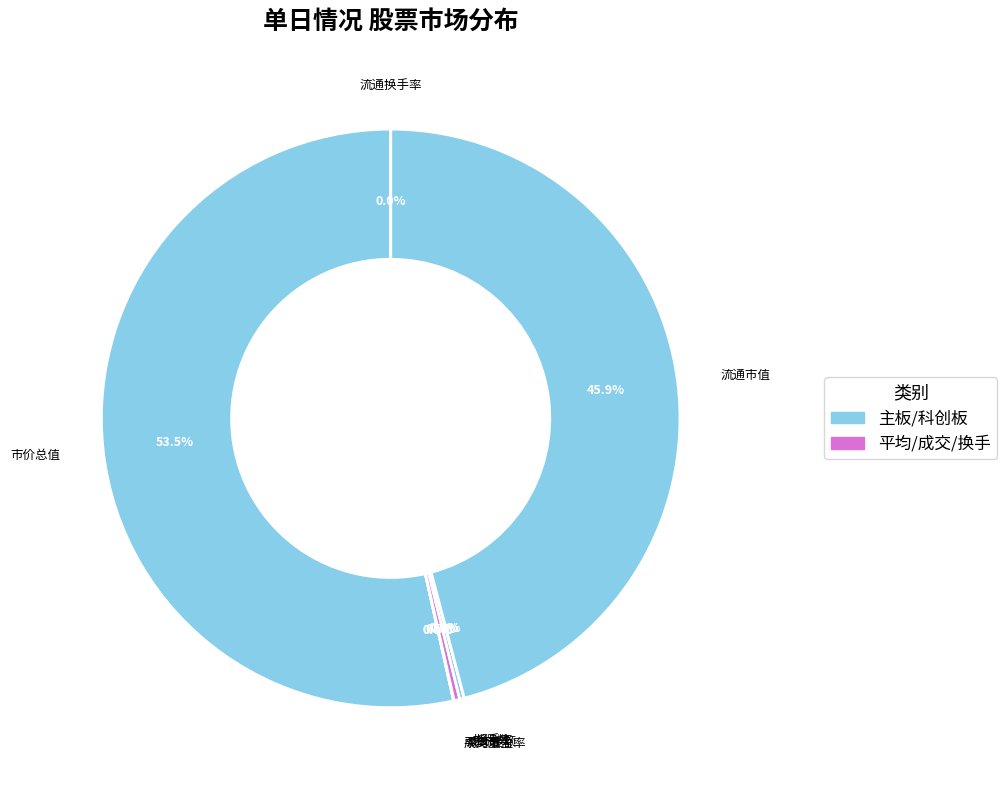

What is the largest slice in the pie chart?

市价总值